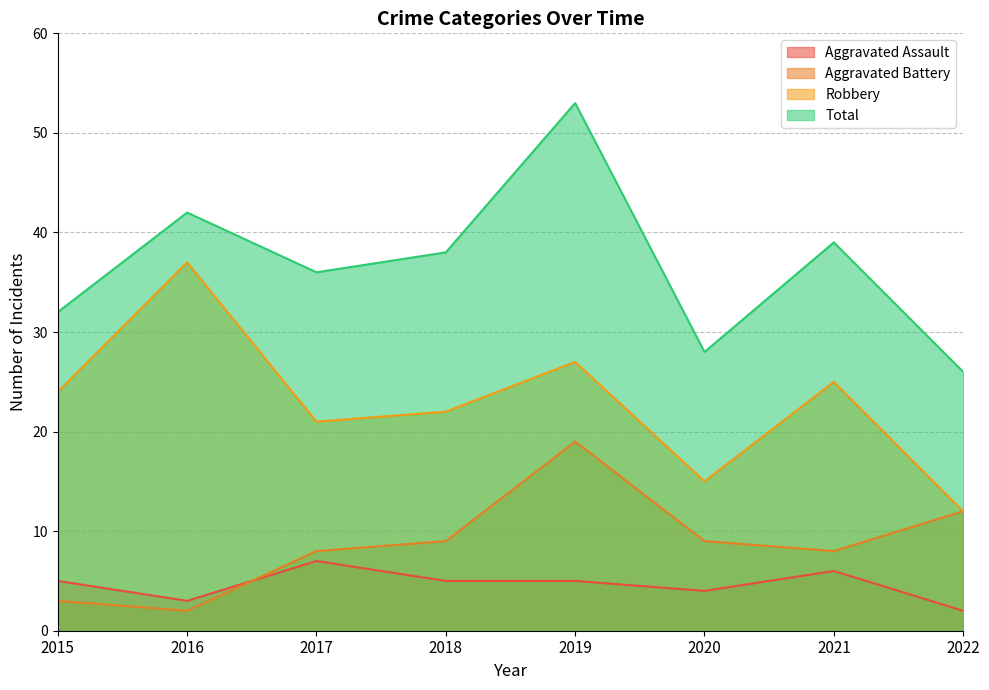

Is it true that Aggravated Assault equals 2 at 2022?

True